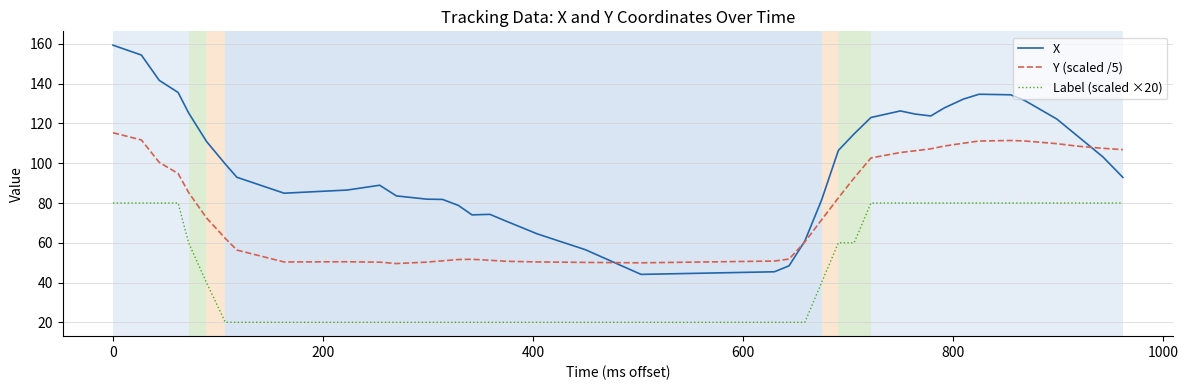

True or false: Label (scaled ×20) and X cross at least once.

False